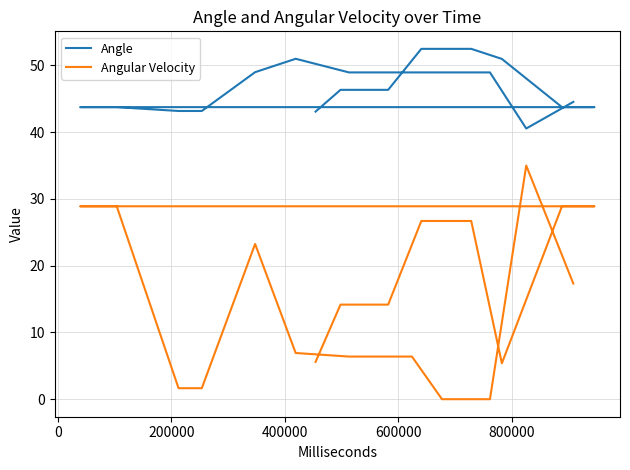

Rank the series by their average value, from highest to lowest.

Angle, Angular Velocity